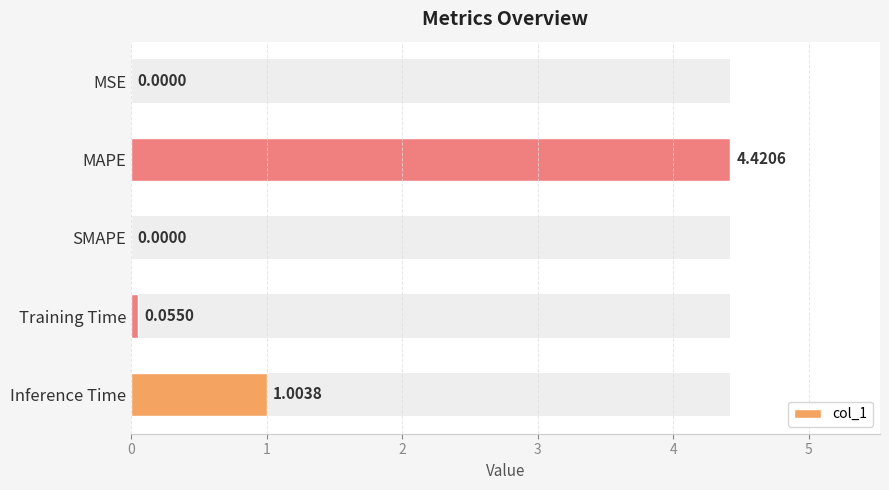

What is the change in value from MSE to Inference Time?

+1.0